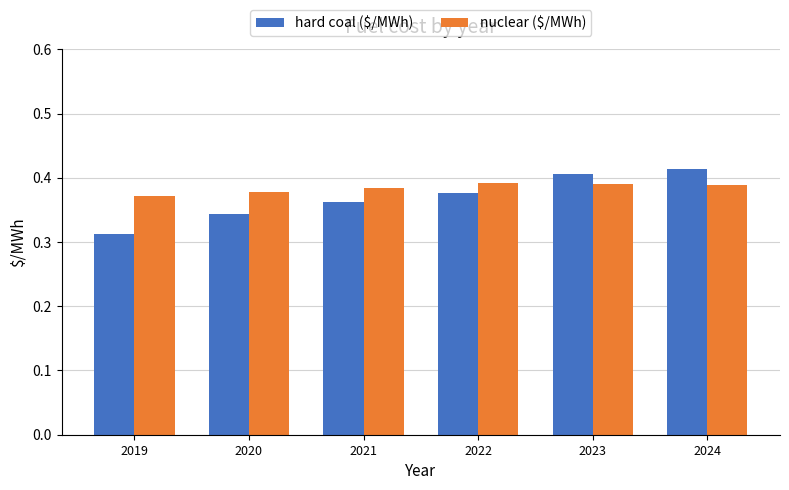

Count the hard coal ($/MWh) values in the range 0 to 1.

6